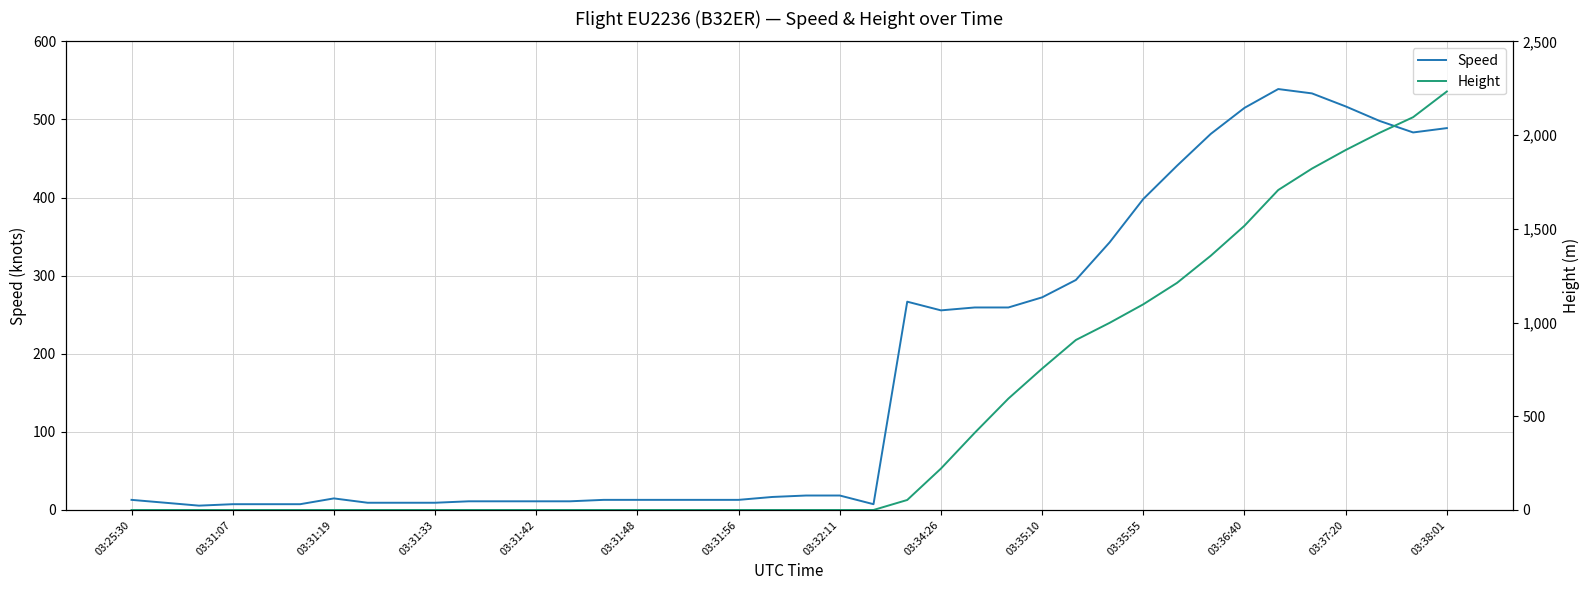

True or false: Speed has a value of 398.2 at 03:35:55.

True